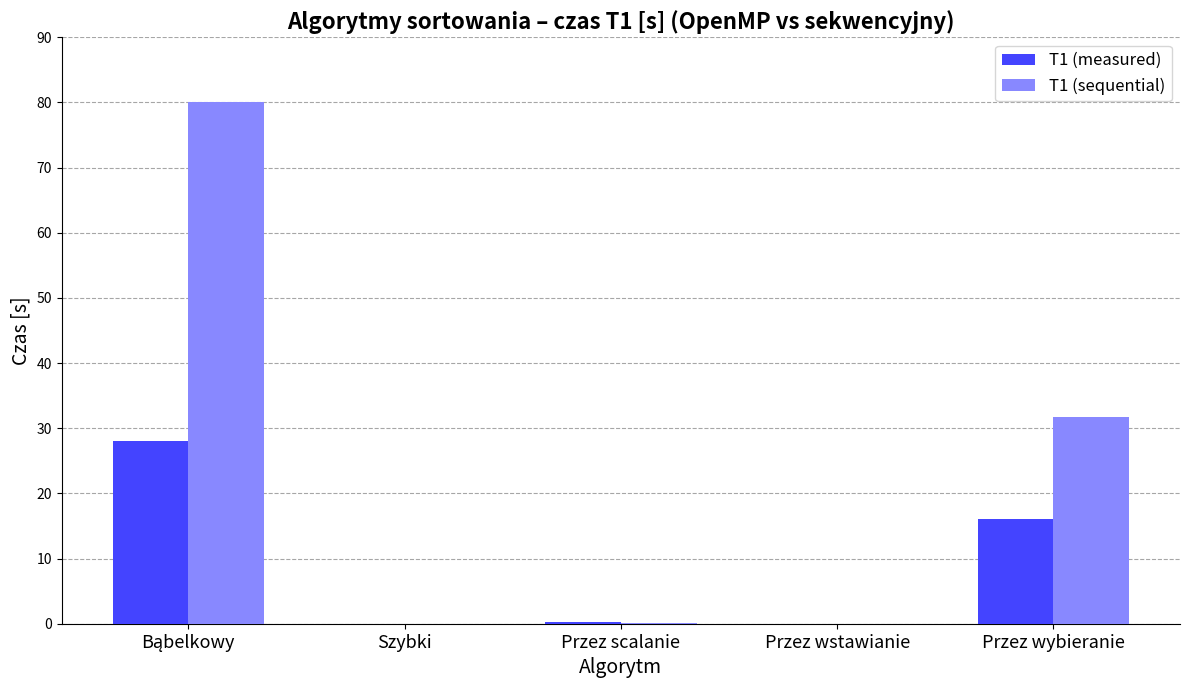

Is the value of T1 (measured) at Przez wybieranie greater than the value of T1 (sequential) at Przez wstawianie?

Yes